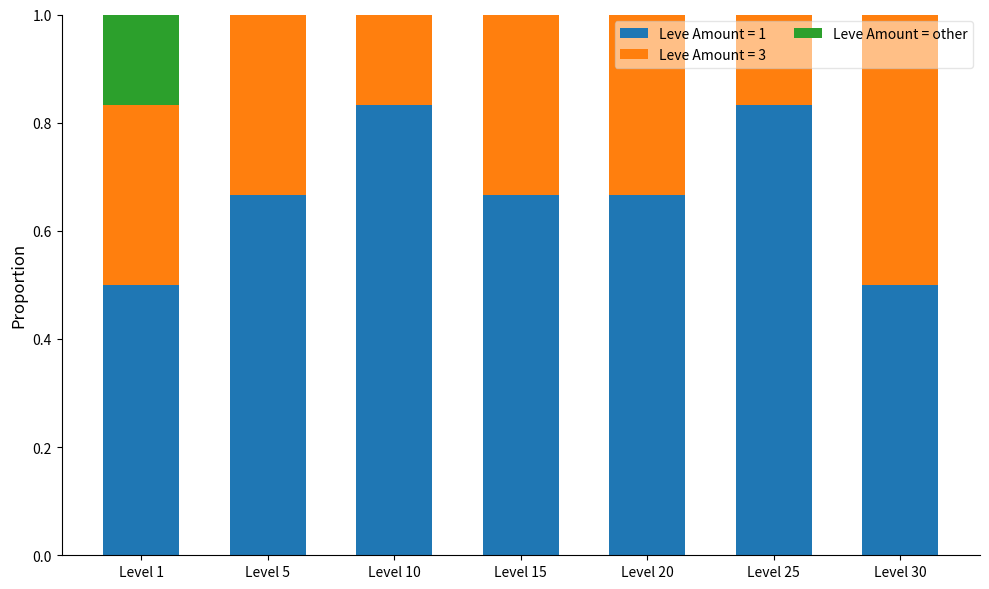

What is the total value across all series at Level 1?

1.0